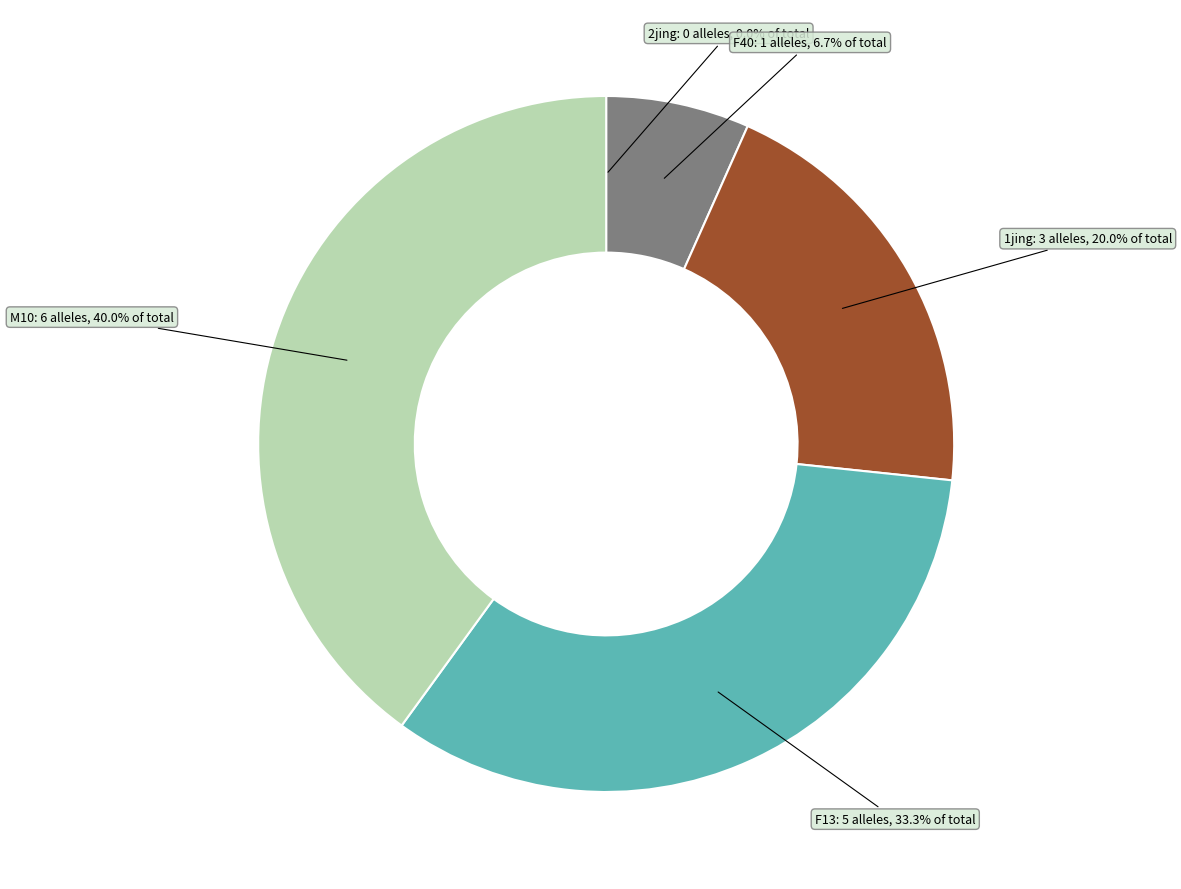

Does any single category account for the majority?

No